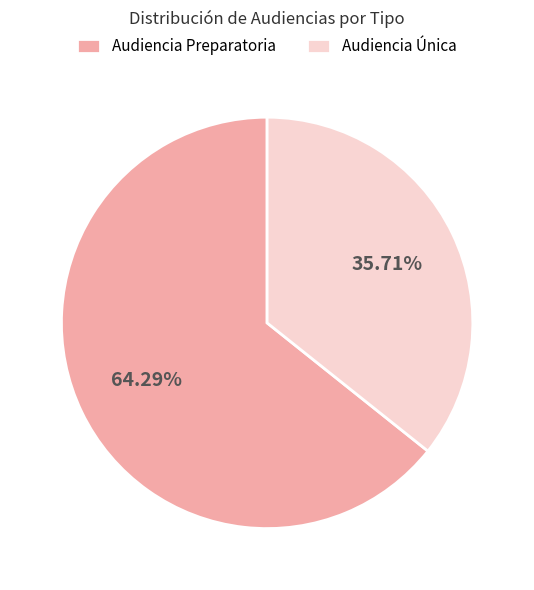

To the nearest percent, what percentage of the pie is Audiencia Preparatoria?

64%